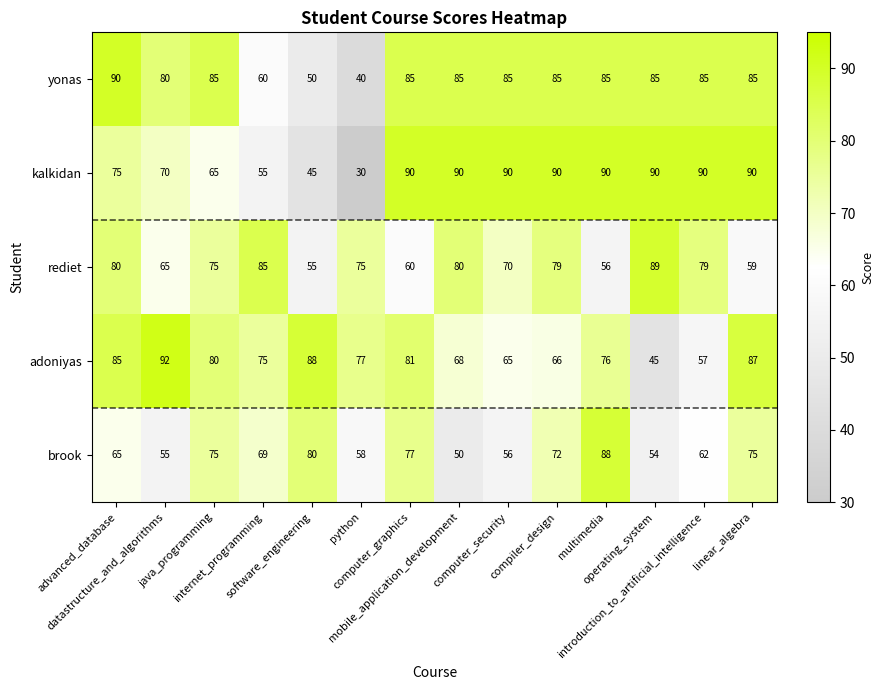

Count the yonas values in the range 80 to 85.

10